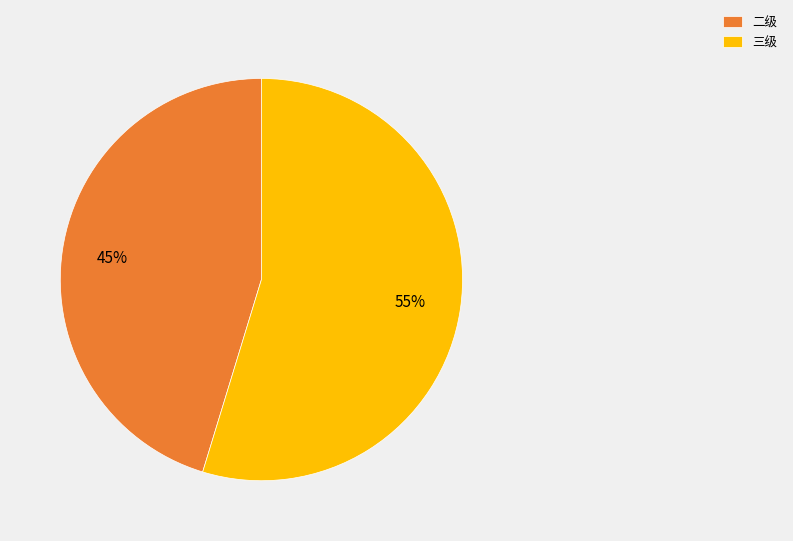

Is it true that 二级 is 45% of the pie?

True